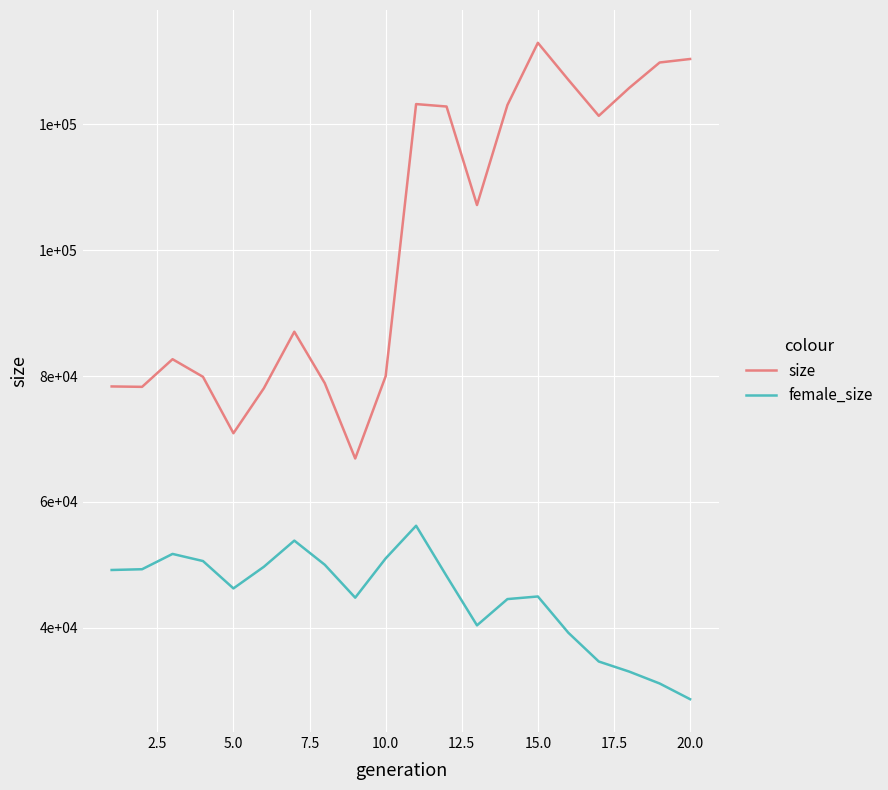

True or false: size and female_size cross at least once.

False